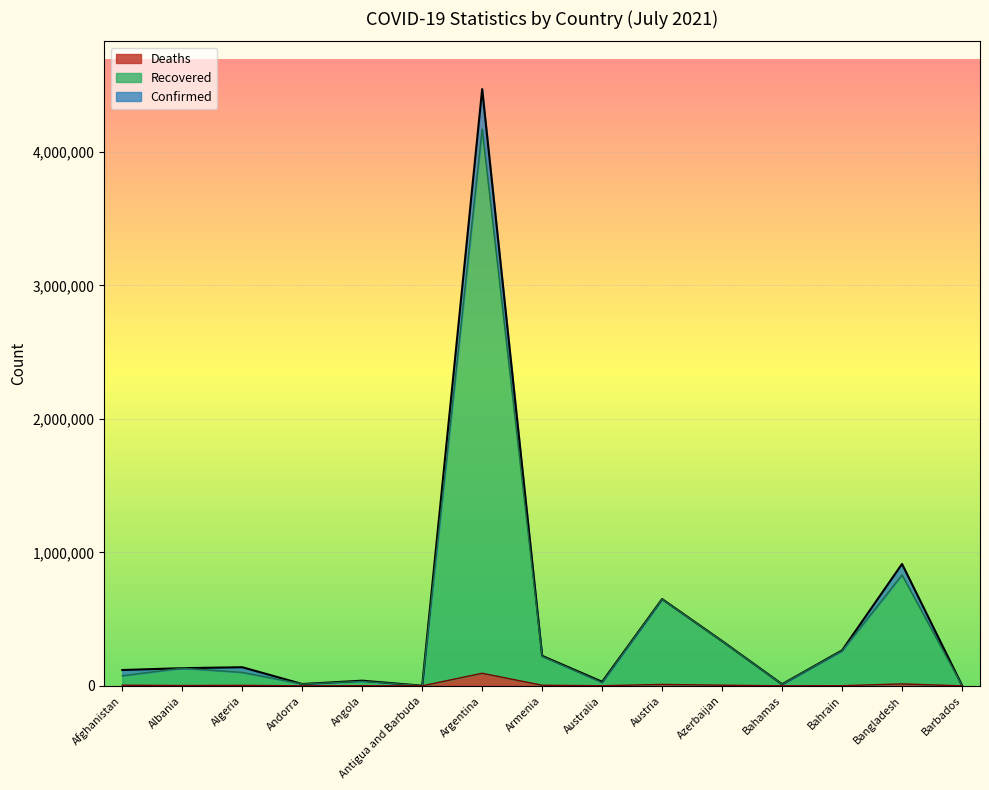

How many distinct data groups are displayed?

3